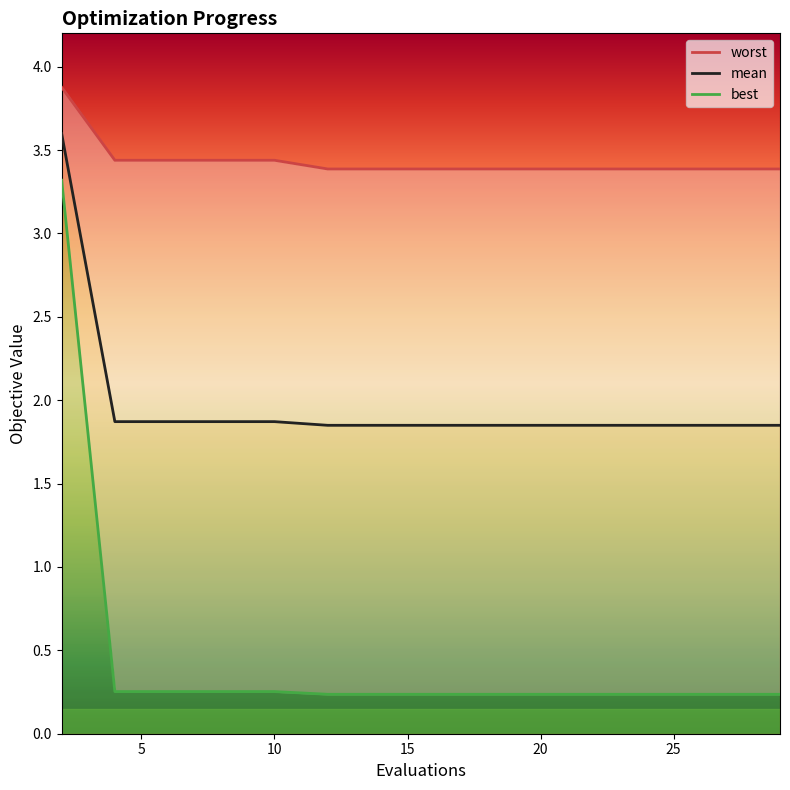

True or false: worst and best intersect in this chart.

False